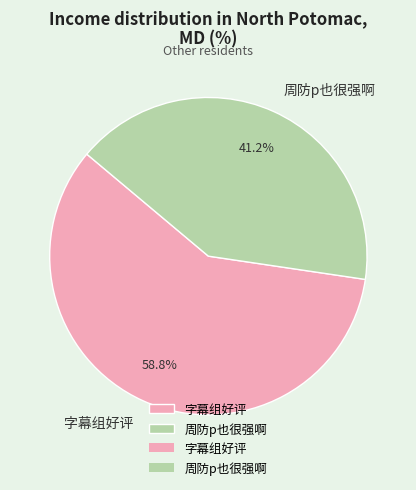

True or false: 字幕组好评 accounts for 50% of the total.

False